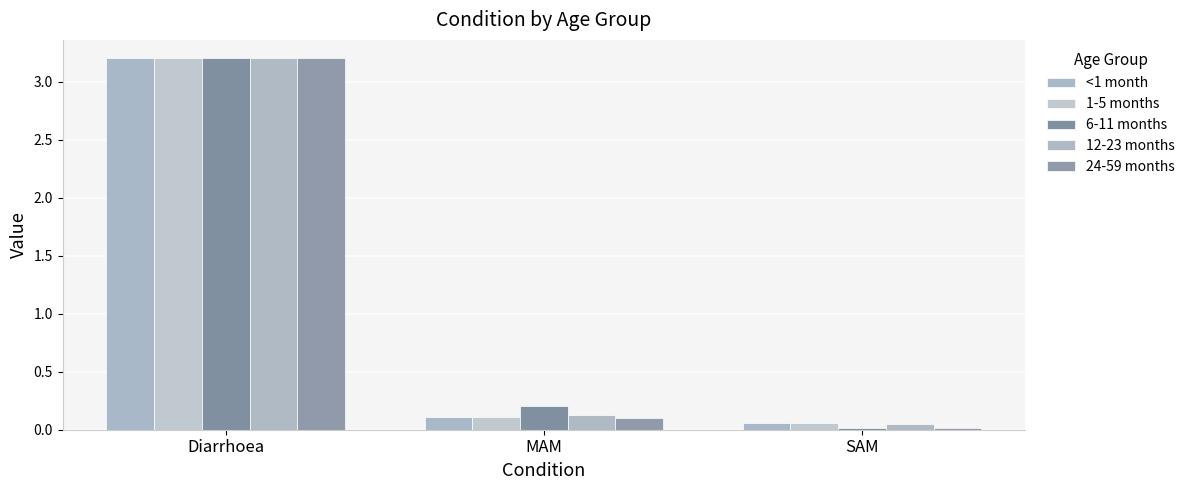

What is the difference between the 24-59 months values at MAM and Diarrhoea?

3.1